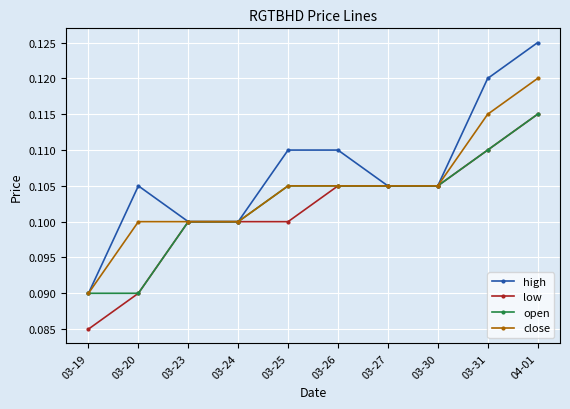

Which label corresponds to the smallest value in the chart?

03-19